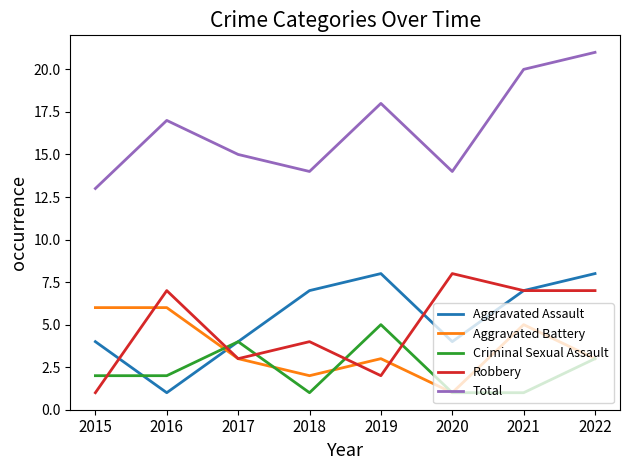

True or false: Criminal Sexual Assault has a value of 3 at 2015.

False